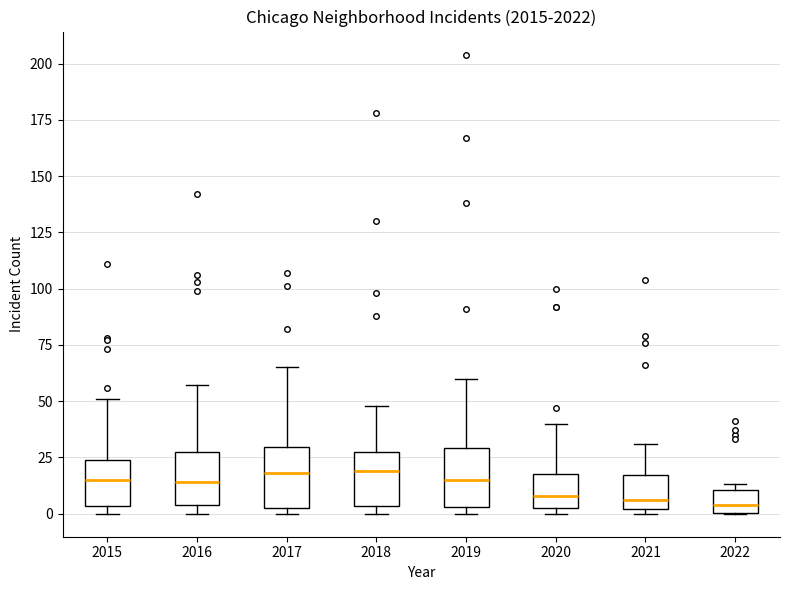

Where is the upper edge of the box at x = 2020 on the y-axis? The values are not printed on the chart, so give them approximately, as read against the axis.

20